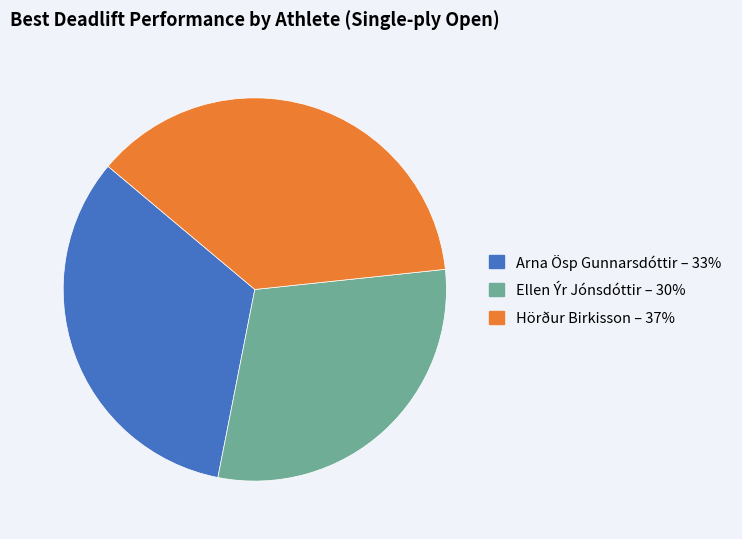

How many slices are in this pie chart?

3